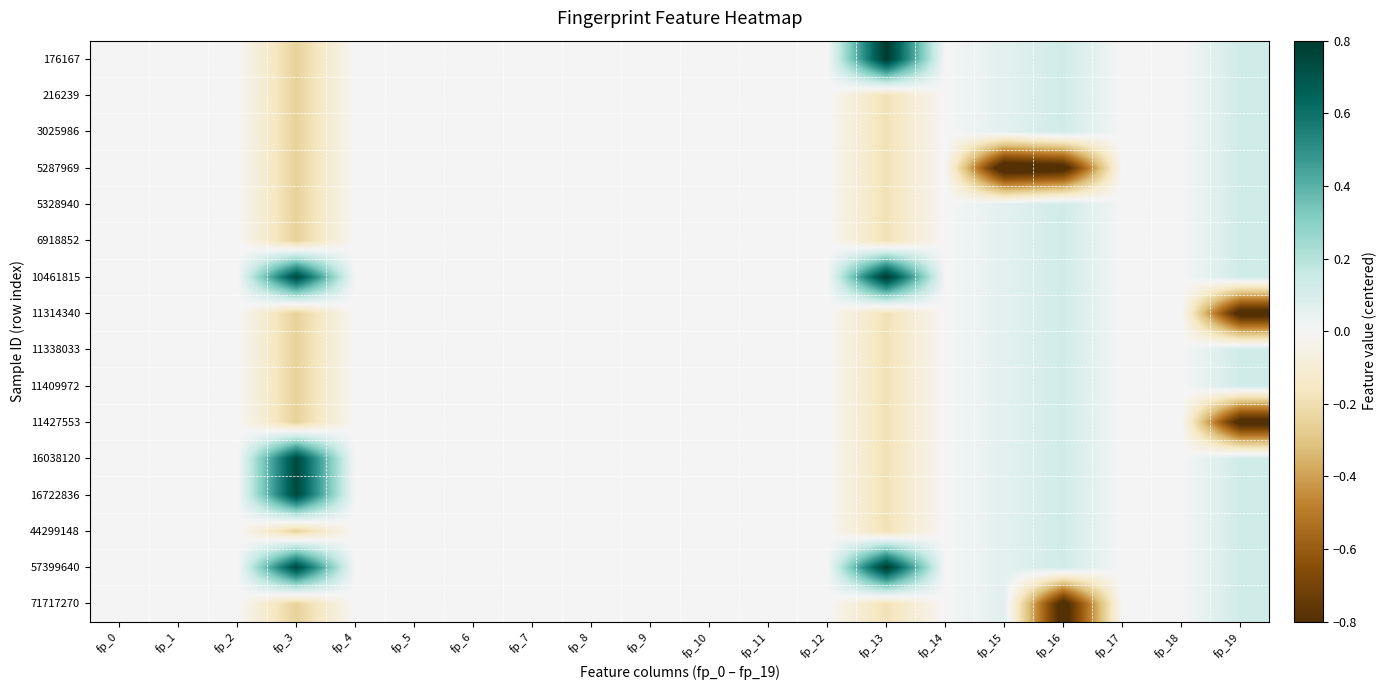

Reading left to right, list all the values displayed in this chart.

176167: fp_0=0.0	fp_1=0.0	fp_2=0.0	fp_3=-0.2	fp_4=0.0	fp_5=0.0	fp_6=0.0	fp_7=0.0	fp_8=0.0	fp_9=0.0	fp_10=0.0	fp_11=0.0	fp_12=0.0	fp_13=0.8	fp_14=0.0	fp_15=0.1	fp_16=0.1	fp_17=0.0	fp_18=0.0	fp_19=0.1
216239: fp_0=0.0	fp_1=0.0	fp_2=0.0	fp_3=-0.2	fp_4=0.0	fp_5=0.0	fp_6=0.0	fp_7=0.0	fp_8=0.0	fp_9=0.0	fp_10=0.0	fp_11=0.0	fp_12=0.0	fp_13=-0.2	fp_14=0.0	fp_15=0.1	fp_16=0.1	fp_17=0.0	fp_18=0.0	fp_19=0.1
3025986: fp_0=0.0	fp_1=0.0	fp_2=0.0	fp_3=-0.2	fp_4=0.0	fp_5=0.0	fp_6=0.0	fp_7=0.0	fp_8=0.0	fp_9=0.0	fp_10=0.0	fp_11=0.0	fp_12=0.0	fp_13=-0.2	fp_14=0.0	fp_15=0.1	fp_16=0.1	fp_17=0.0	fp_18=0.0	fp_19=0.1
5287969: fp_0=0.0	fp_1=0.0	fp_2=0.0	fp_3=-0.2	fp_4=0.0	fp_5=0.0	fp_6=0.0	fp_7=0.0	fp_8=0.0	fp_9=0.0	fp_10=0.0	fp_11=0.0	fp_12=0.0	fp_13=-0.2	fp_14=0.0	fp_15=-0.9	fp_16=-0.9	fp_17=0.0	fp_18=0.0	fp_19=0.1
5328940: fp_0=0.0	fp_1=0.0	fp_2=0.0	fp_3=-0.2	fp_4=0.0	fp_5=0.0	fp_6=0.0	fp_7=0.0	fp_8=0.0	fp_9=0.0	fp_10=0.0	fp_11=0.0	fp_12=0.0	fp_13=-0.2	fp_14=0.0	fp_15=0.1	fp_16=0.1	fp_17=0.0	fp_18=0.0	fp_19=0.1
6918852: fp_0=0.0	fp_1=0.0	fp_2=0.0	fp_3=-0.2	fp_4=0.0	fp_5=0.0	fp_6=0.0	fp_7=0.0	fp_8=0.0	fp_9=0.0	fp_10=0.0	fp_11=0.0	fp_12=0.0	fp_13=-0.2	fp_14=0.0	fp_15=0.1	fp_16=0.1	fp_17=0.0	fp_18=0.0	fp_19=0.1
10461815: fp_0=0.0	fp_1=0.0	fp_2=0.0	fp_3=0.8	fp_4=0.0	fp_5=0.0	fp_6=0.0	fp_7=0.0	fp_8=0.0	fp_9=0.0	fp_10=0.0	fp_11=0.0	fp_12=0.0	fp_13=0.8	fp_14=0.0	fp_15=0.1	fp_16=0.1	fp_17=0.0	fp_18=0.0	fp_19=0.1
11314340: fp_0=0.0	fp_1=0.0	fp_2=0.0	fp_3=-0.2	fp_4=0.0	fp_5=0.0	fp_6=0.0	fp_7=0.0	fp_8=0.0	fp_9=0.0	fp_10=0.0	fp_11=0.0	fp_12=0.0	fp_13=-0.2	fp_14=0.0	fp_15=0.1	fp_16=0.1	fp_17=0.0	fp_18=0.0	fp_19=-0.9
11338033: fp_0=0.0	fp_1=0.0	fp_2=0.0	fp_3=-0.2	fp_4=0.0	fp_5=0.0	fp_6=0.0	fp_7=0.0	fp_8=0.0	fp_9=0.0	fp_10=0.0	fp_11=0.0	fp_12=0.0	fp_13=-0.2	fp_14=0.0	fp_15=0.1	fp_16=0.1	fp_17=0.0	fp_18=0.0	fp_19=0.1
11409972: fp_0=0.0	fp_1=0.0	fp_2=0.0	fp_3=-0.2	fp_4=0.0	fp_5=0.0	fp_6=0.0	fp_7=0.0	fp_8=0.0	fp_9=0.0	fp_10=0.0	fp_11=0.0	fp_12=0.0	fp_13=-0.2	fp_14=0.0	fp_15=0.1	fp_16=0.1	fp_17=0.0	fp_18=0.0	fp_19=0.1
11427553: fp_0=0.0	fp_1=0.0	fp_2=0.0	fp_3=-0.2	fp_4=0.0	fp_5=0.0	fp_6=0.0	fp_7=0.0	fp_8=0.0	fp_9=0.0	fp_10=0.0	fp_11=0.0	fp_12=0.0	fp_13=-0.2	fp_14=0.0	fp_15=0.1	fp_16=0.1	fp_17=0.0	fp_18=0.0	fp_19=-0.9
16038120: fp_0=0.0	fp_1=0.0	fp_2=0.0	fp_3=0.8	fp_4=0.0	fp_5=0.0	fp_6=0.0	fp_7=0.0	fp_8=0.0	fp_9=0.0	fp_10=0.0	fp_11=0.0	fp_12=0.0	fp_13=-0.2	fp_14=0.0	fp_15=0.1	fp_16=0.1	fp_17=0.0	fp_18=0.0	fp_19=0.1
16722836: fp_0=0.0	fp_1=0.0	fp_2=0.0	fp_3=0.8	fp_4=0.0	fp_5=0.0	fp_6=0.0	fp_7=0.0	fp_8=0.0	fp_9=0.0	fp_10=0.0	fp_11=0.0	fp_12=0.0	fp_13=-0.2	fp_14=0.0	fp_15=0.1	fp_16=0.1	fp_17=0.0	fp_18=0.0	fp_19=0.1
44299148: fp_0=0.0	fp_1=0.0	fp_2=0.0	fp_3=-0.2	fp_4=0.0	fp_5=0.0	fp_6=0.0	fp_7=0.0	fp_8=0.0	fp_9=0.0	fp_10=0.0	fp_11=0.0	fp_12=0.0	fp_13=-0.2	fp_14=0.0	fp_15=0.1	fp_16=0.1	fp_17=0.0	fp_18=0.0	fp_19=0.1
57399640: fp_0=0.0	fp_1=0.0	fp_2=0.0	fp_3=0.8	fp_4=0.0	fp_5=0.0	fp_6=0.0	fp_7=0.0	fp_8=0.0	fp_9=0.0	fp_10=0.0	fp_11=0.0	fp_12=0.0	fp_13=0.8	fp_14=0.0	fp_15=0.1	fp_16=0.1	fp_17=0.0	fp_18=0.0	fp_19=0.1
71717270: fp_0=0.0	fp_1=0.0	fp_2=0.0	fp_3=-0.2	fp_4=0.0	fp_5=0.0	fp_6=0.0	fp_7=0.0	fp_8=0.0	fp_9=0.0	fp_10=0.0	fp_11=0.0	fp_12=0.0	fp_13=-0.2	fp_14=0.0	fp_15=0.1	fp_16=-0.9	fp_17=0.0	fp_18=0.0	fp_19=0.1